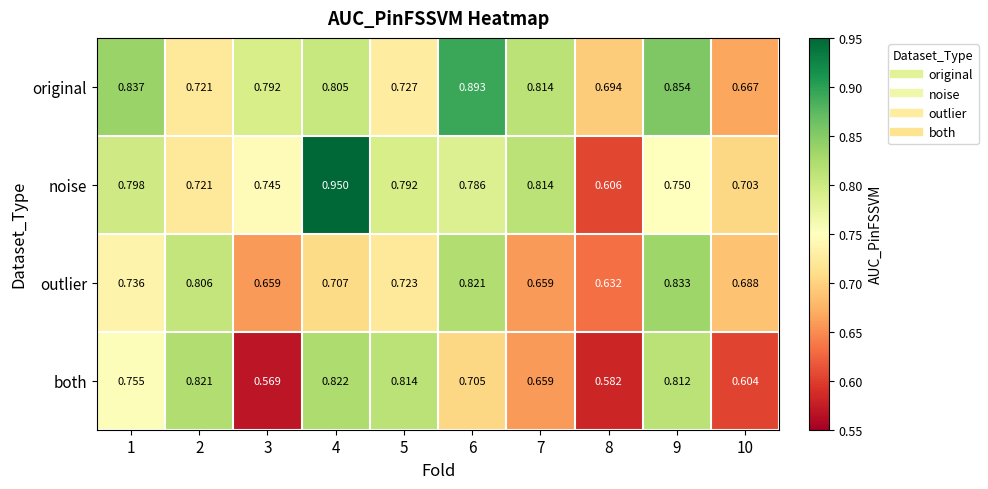

Which series has the largest range (max minus min)?

noise